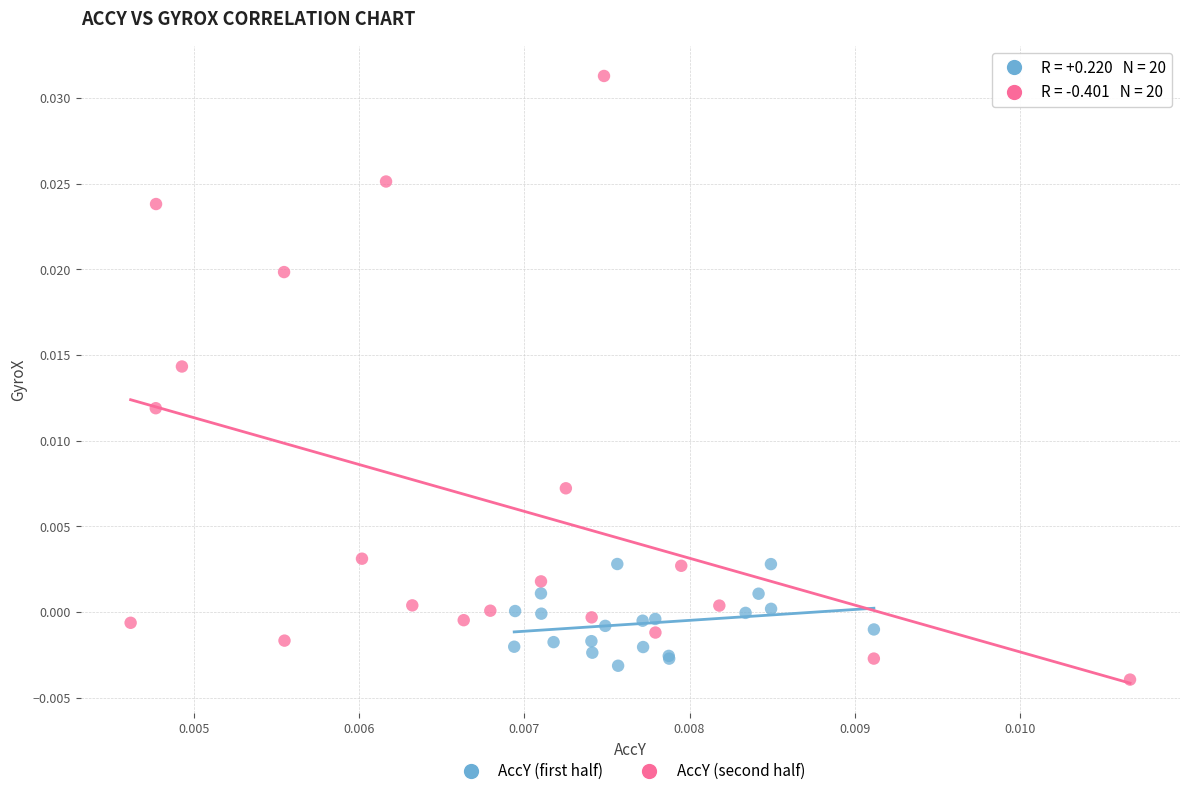

What are all the series names shown in the legend?

AccY (first half), AccY (second half)